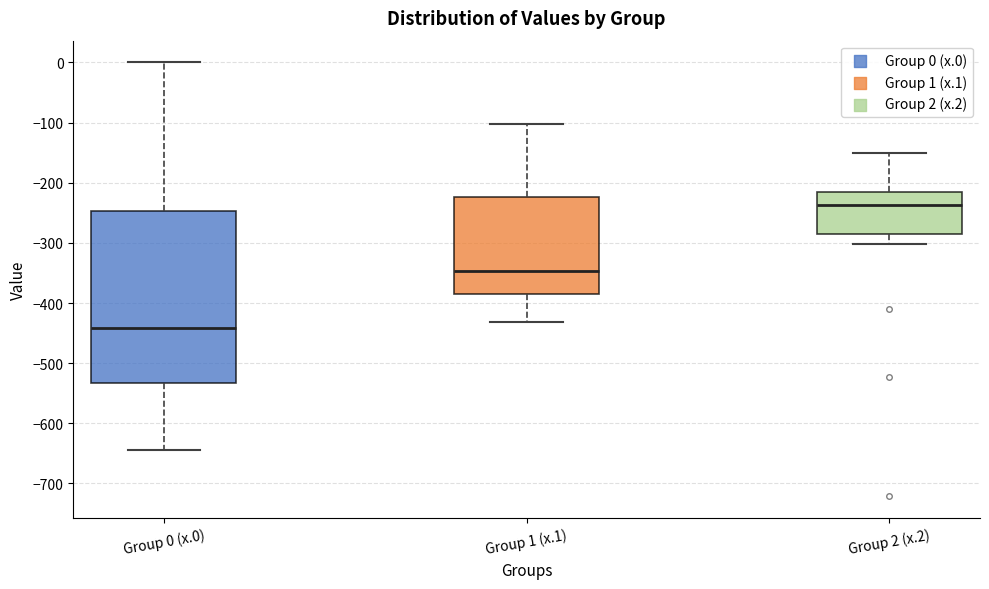

Which box is the tallest, from its lower edge to its upper edge?

Group 0 (x.0)